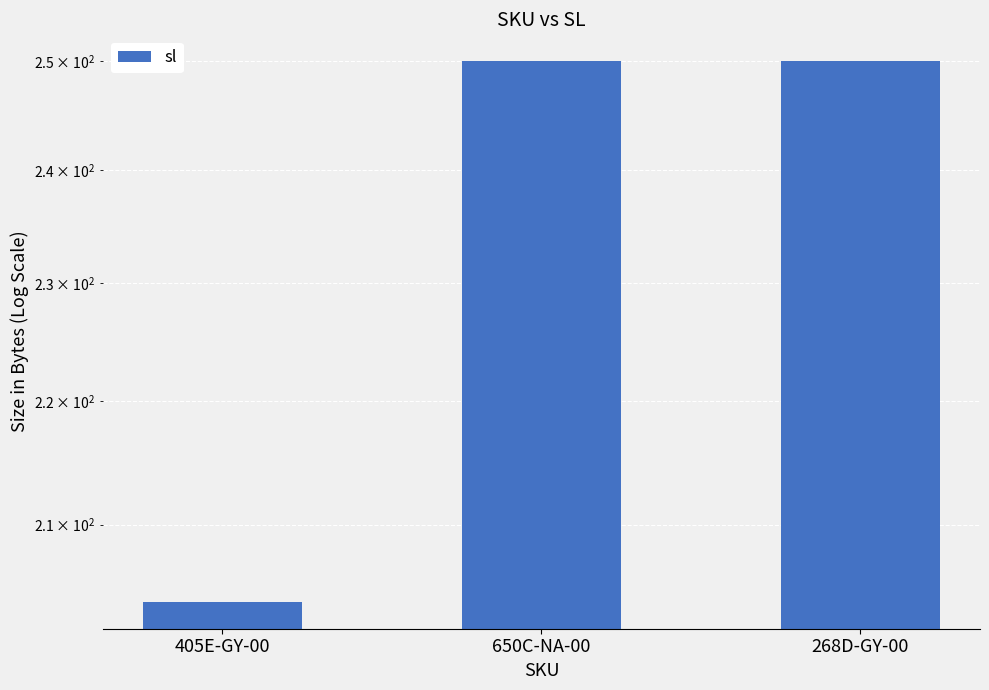

The chart shows a value of 250 at 268D-GY-00. True or false?

True